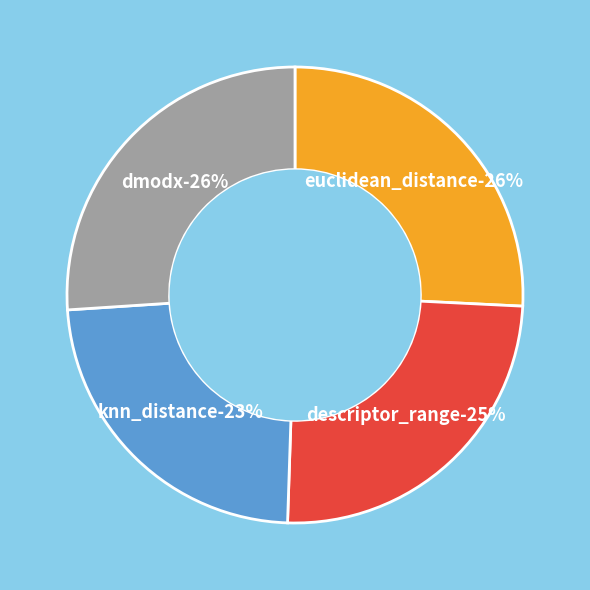

Does any single category account for the majority?

No